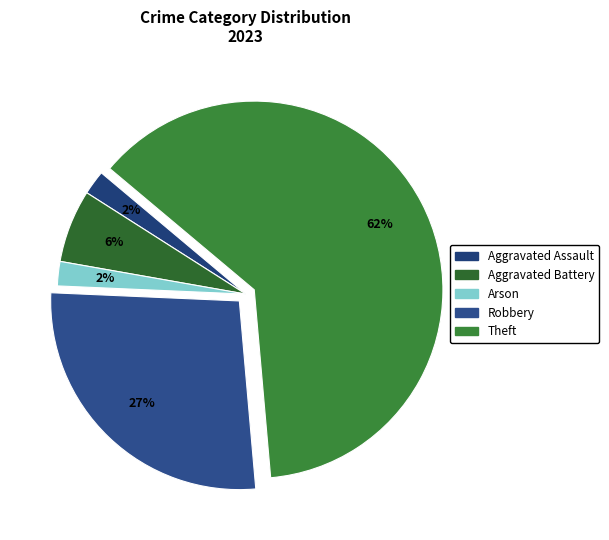

Count the number of slices in the pie.

5